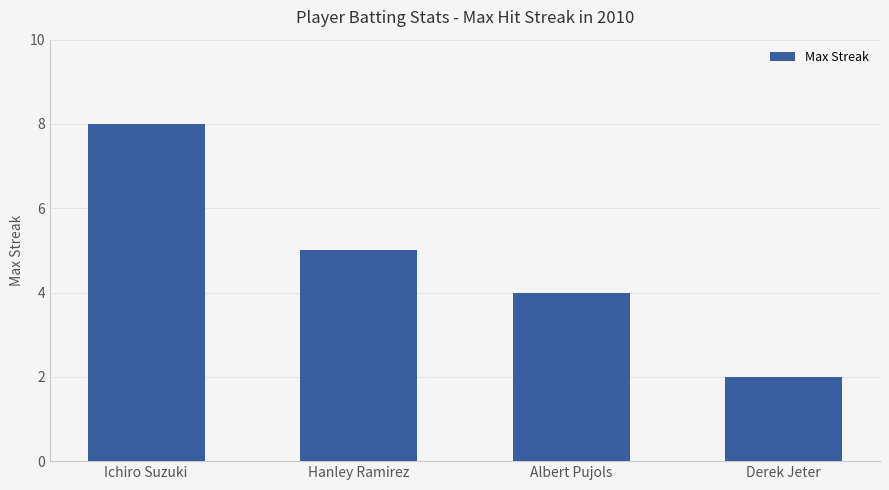

What is the minimum value shown in the chart?

2